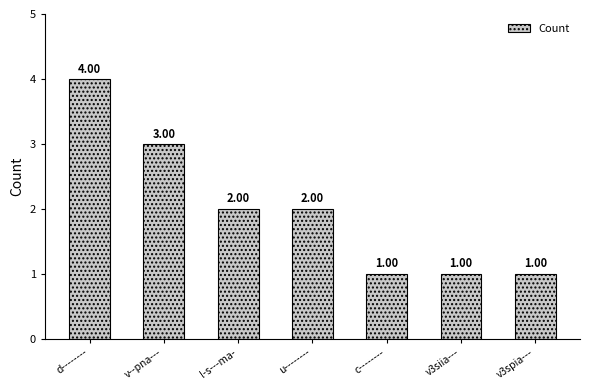

What is the greatest value displayed?

4